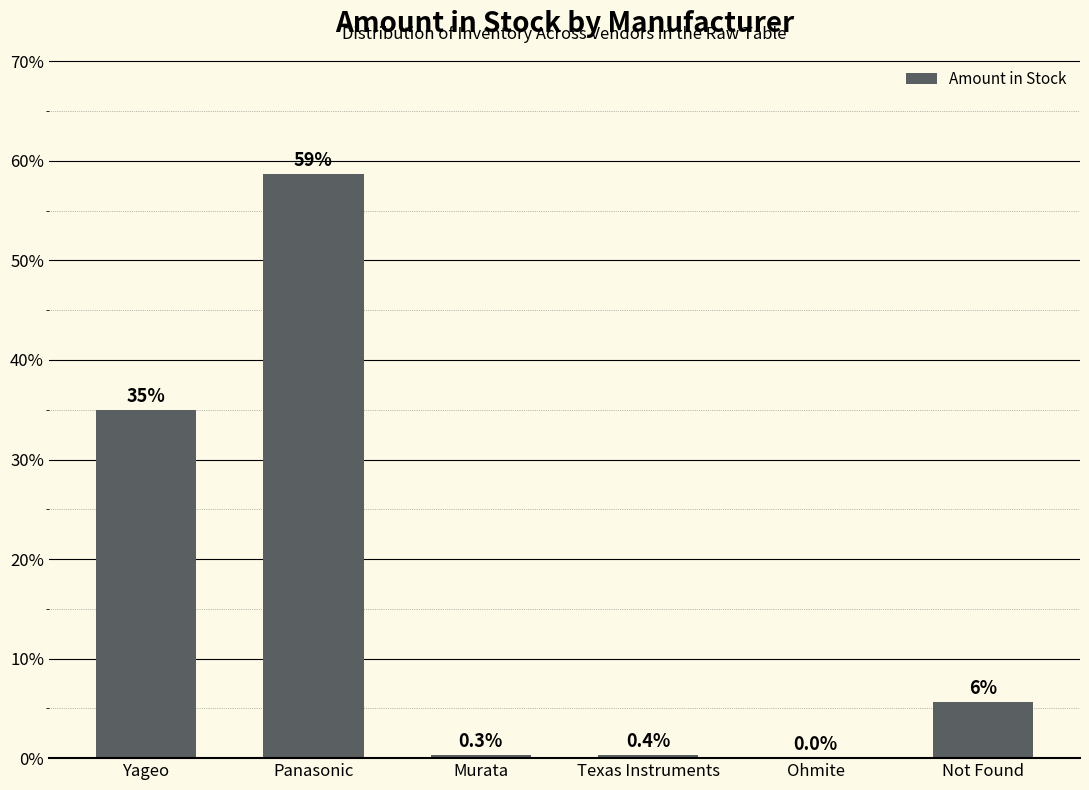

What is the sum of all values?

100.0